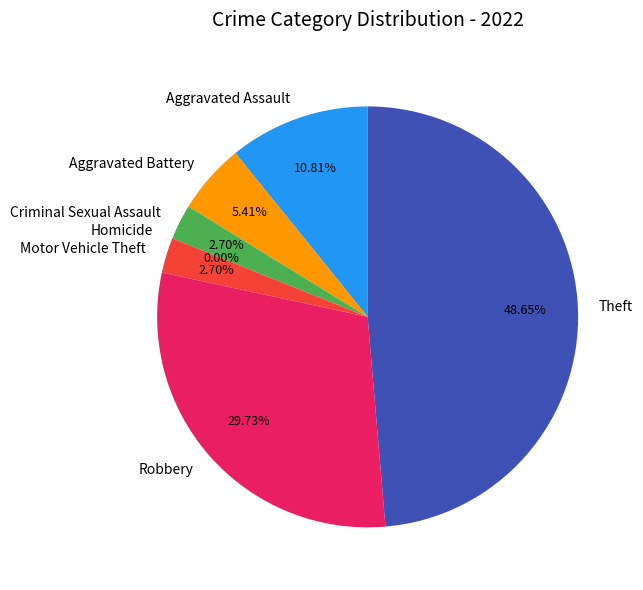

Is there any slice that represents more than half of the pie?

No